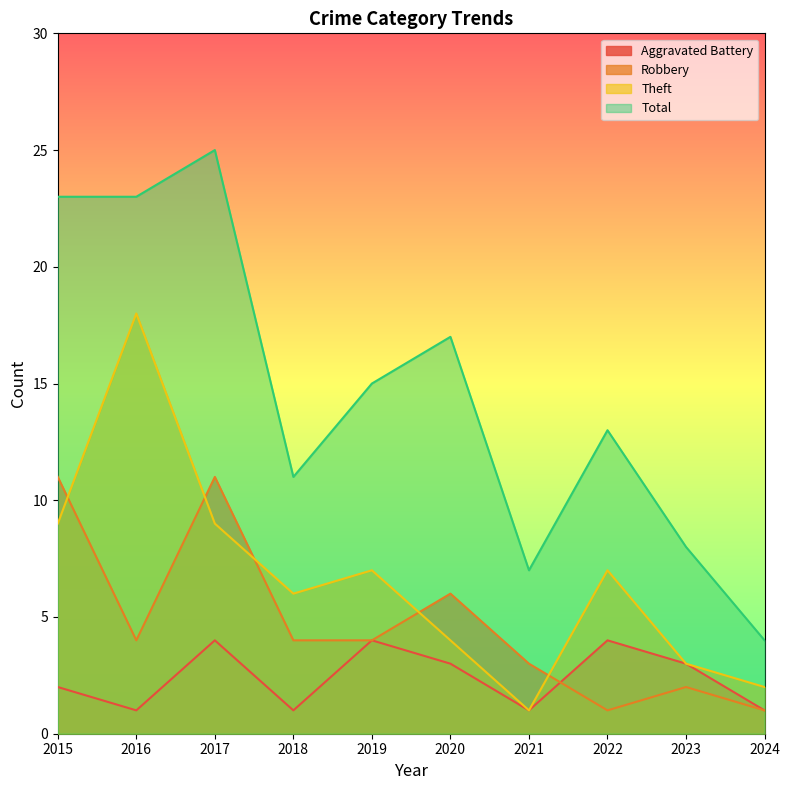

What are all the series names shown in the legend?

Aggravated Battery, Robbery, Theft, Total